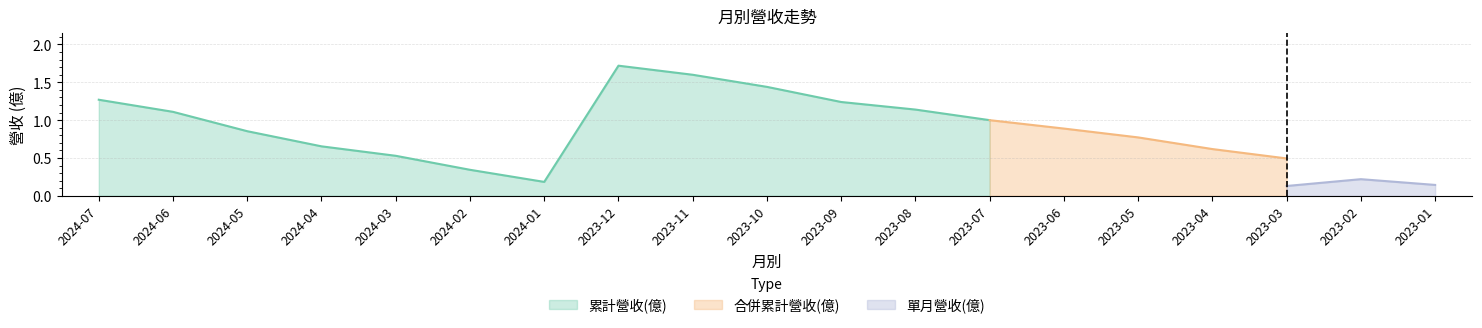

Does the chart have visible grid lines?

Yes